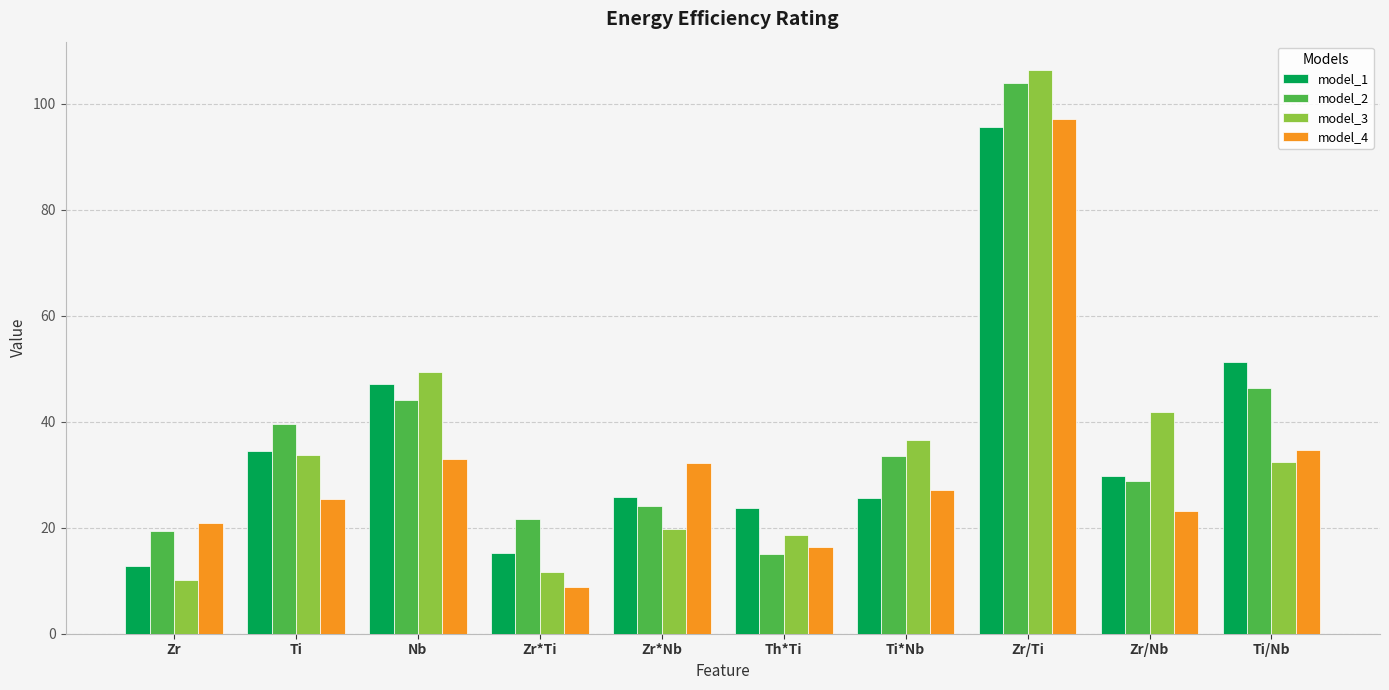

Where is model_3 nearest to the value 58?

Nb